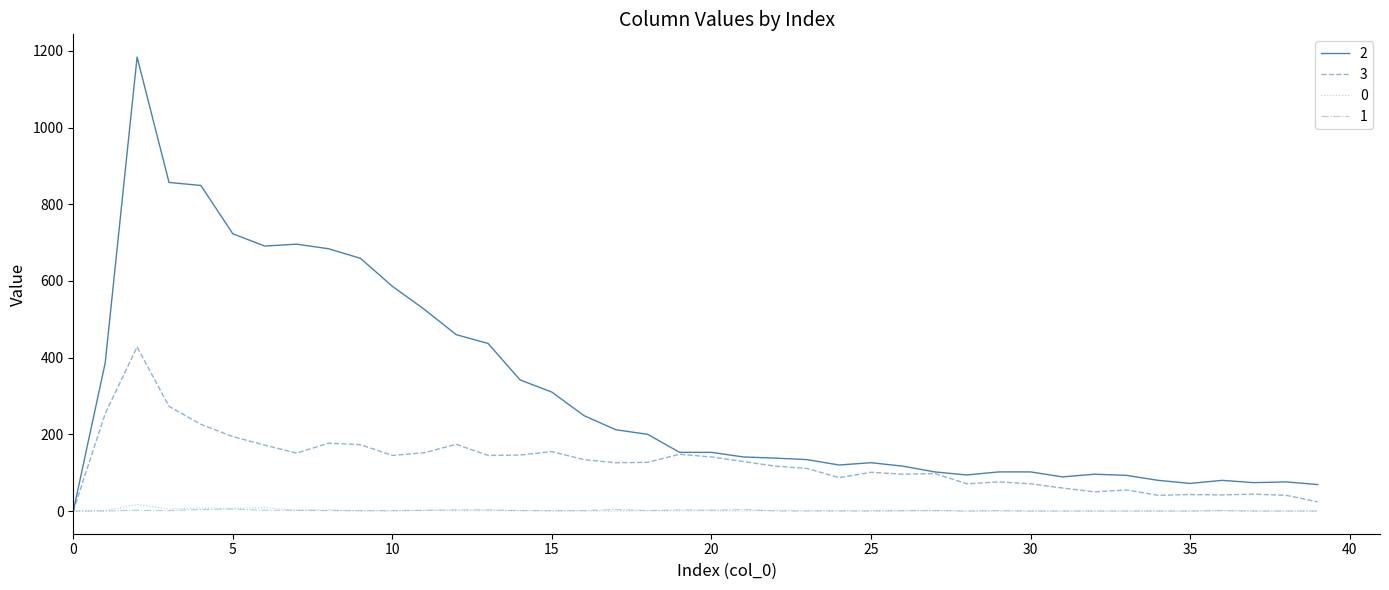

What is the maximum value shown in the chart?

1184